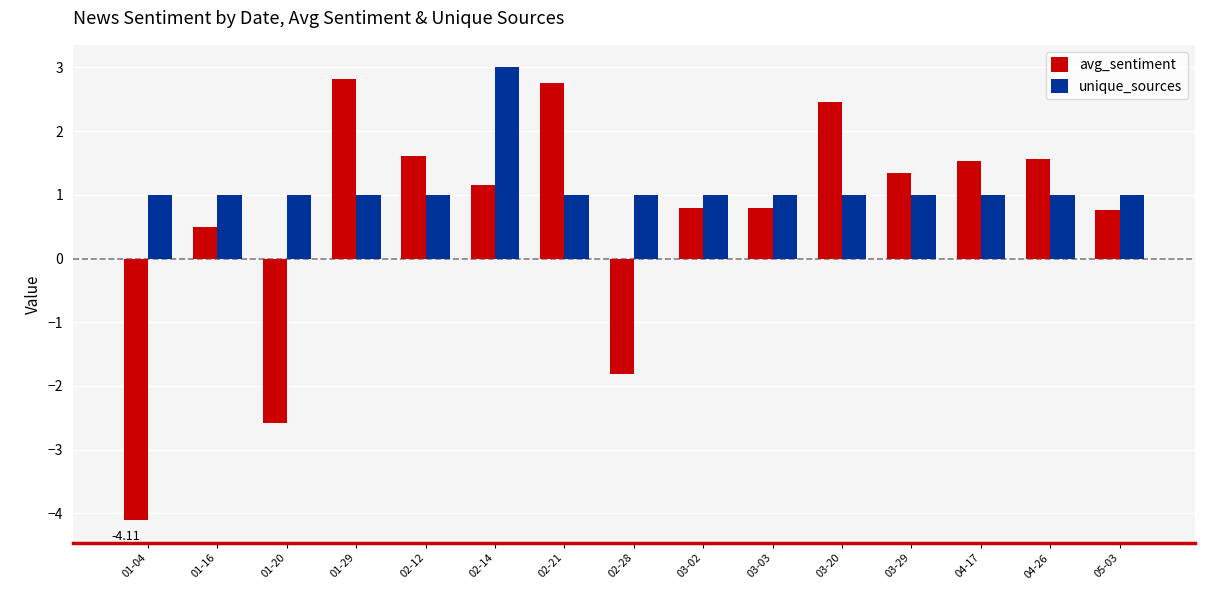

What is the difference between the avg_sentiment values at 05-03 and 02-28?

2.6